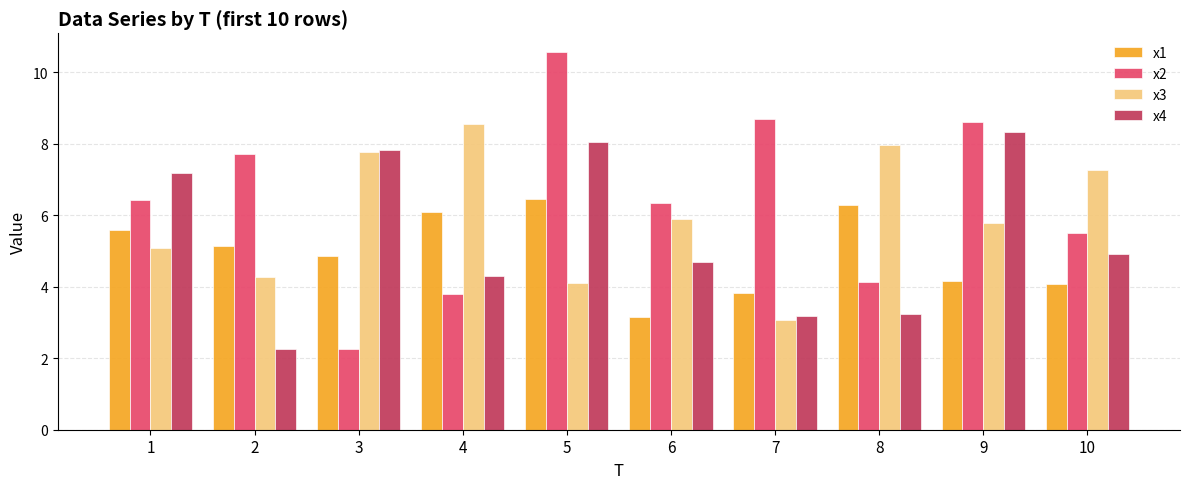

What is the sum of all x1 values?

49.6